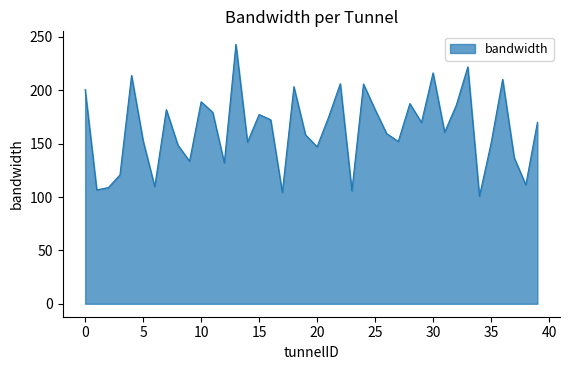

What is the maximum value shown in the chart?

243.1